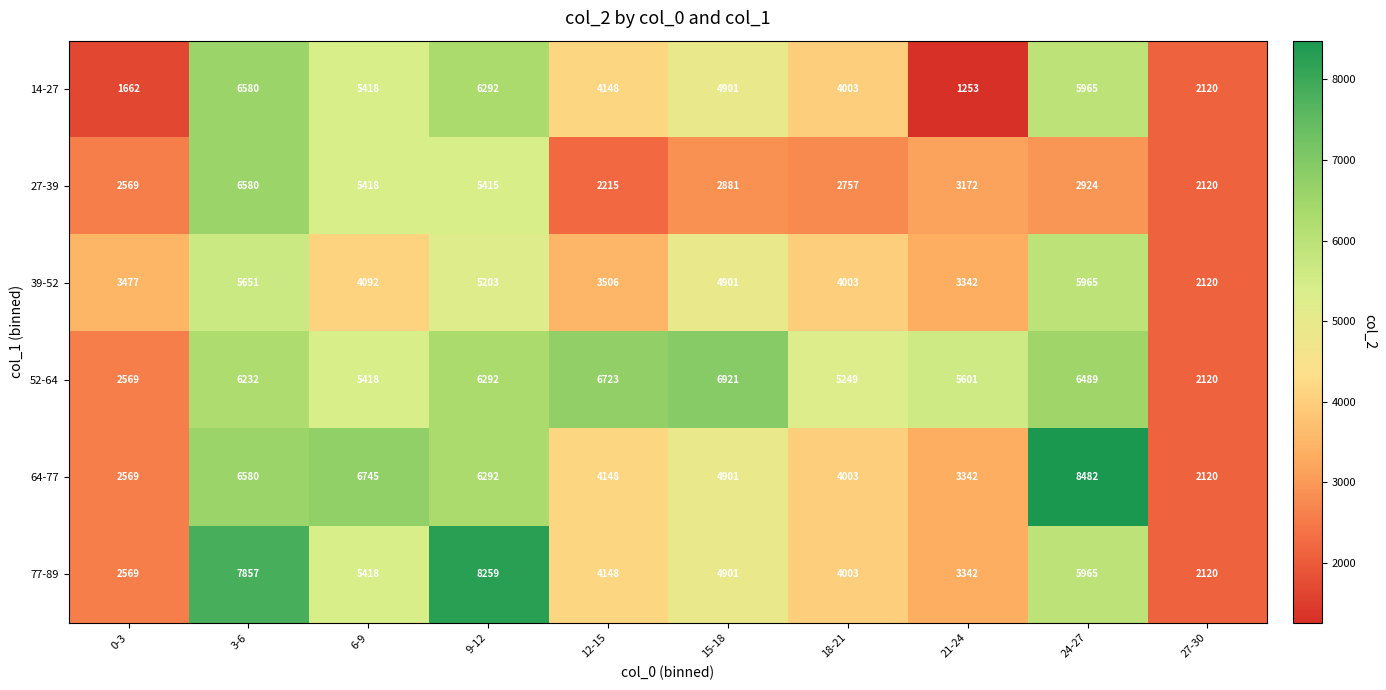

Which label corresponds to the smallest value in the chart?

21-24